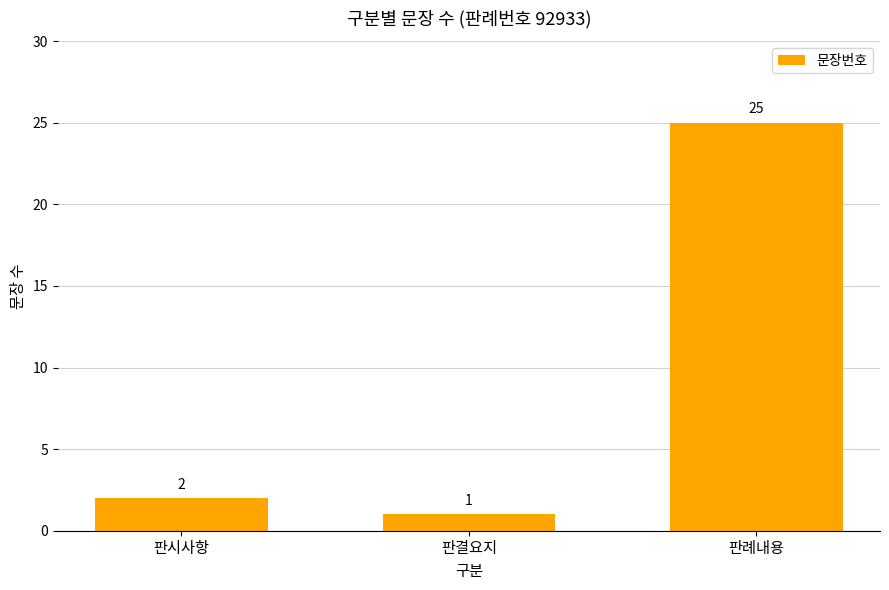

What is the smallest value displayed?

1